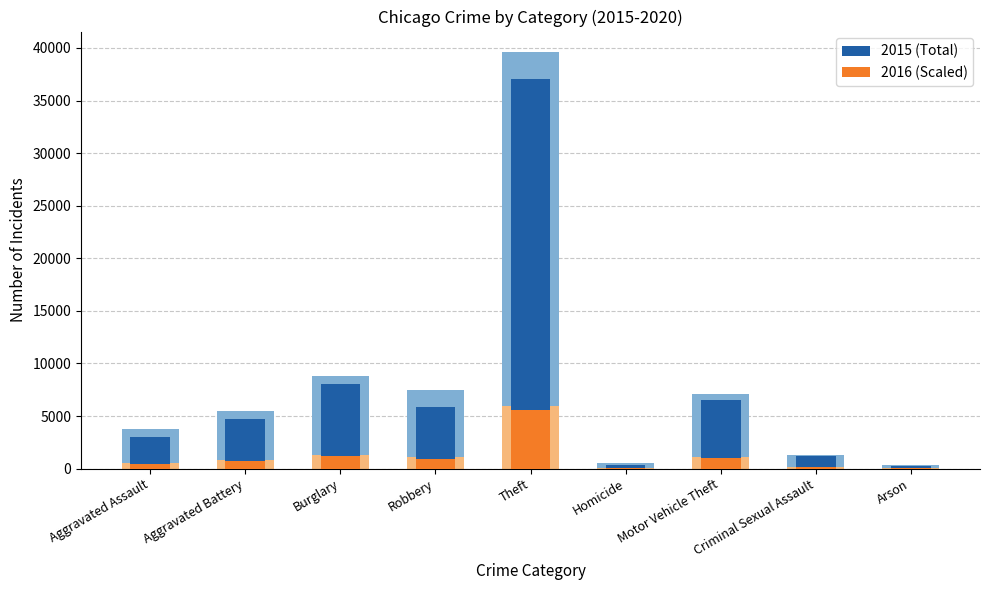

At which category is the sum across all series the highest?

Theft